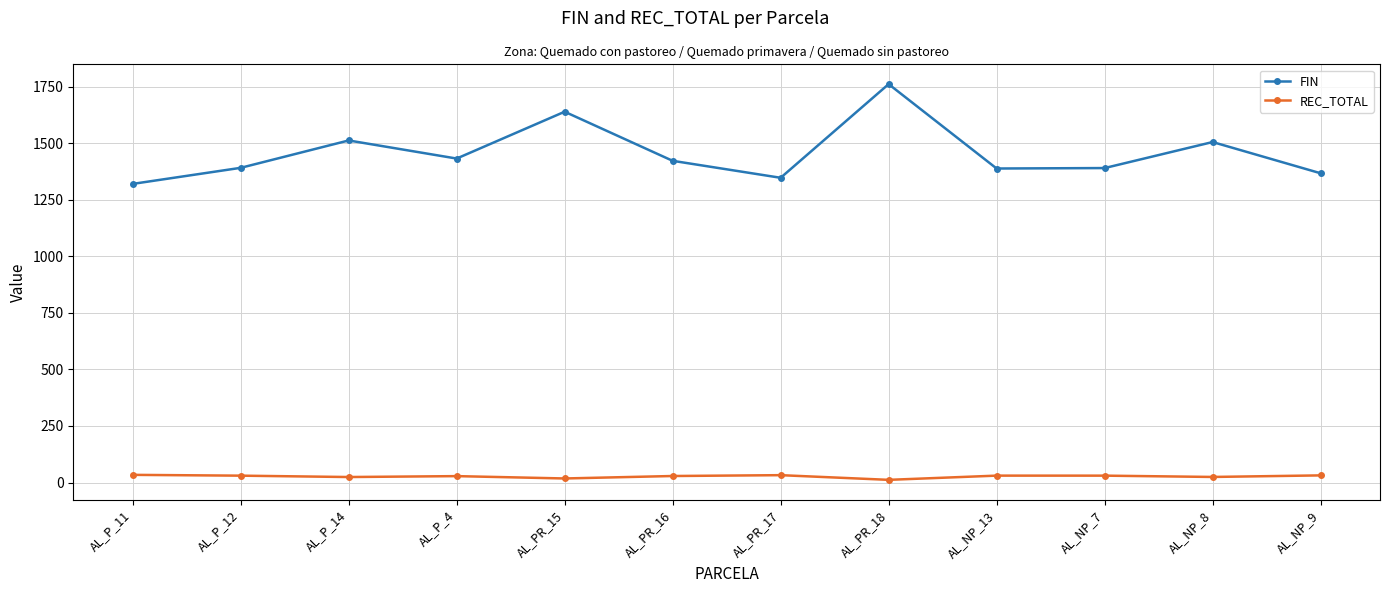

The FIN series shows 1639.0 at AL_PR_15. True or false?

True